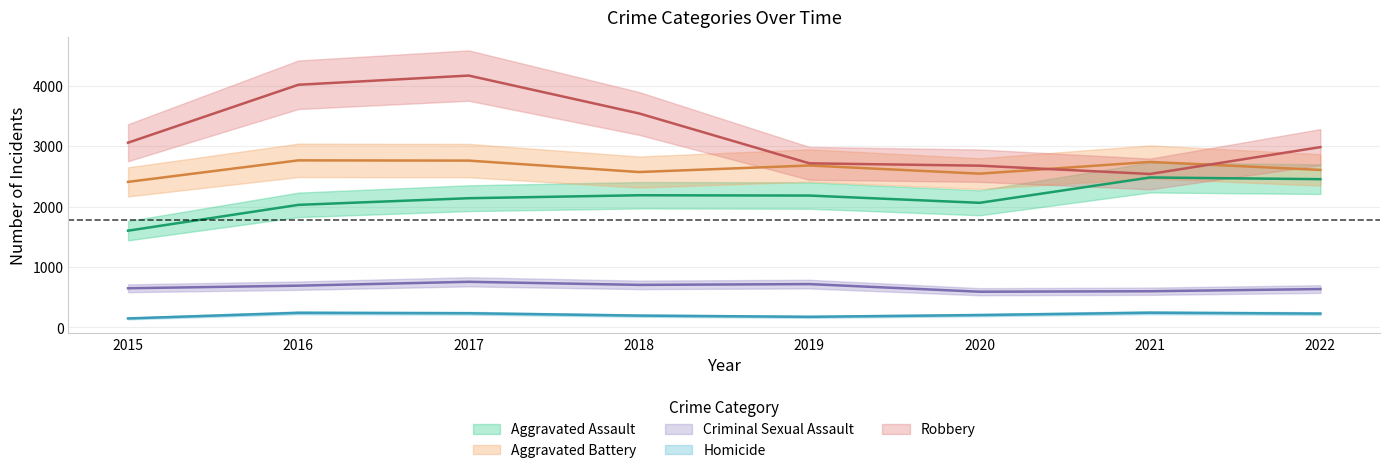

At 2019, list the series in order from smallest to largest.

Homicide, Criminal Sexual Assault, Aggravated Assault, Aggravated Battery, Robbery